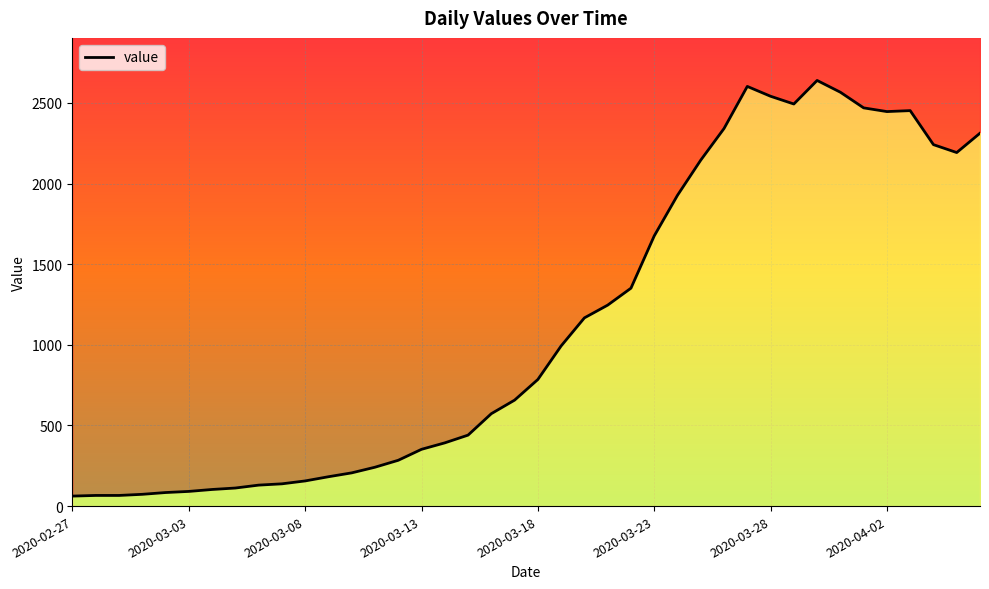

What position from the left is 2020-03-18?

5